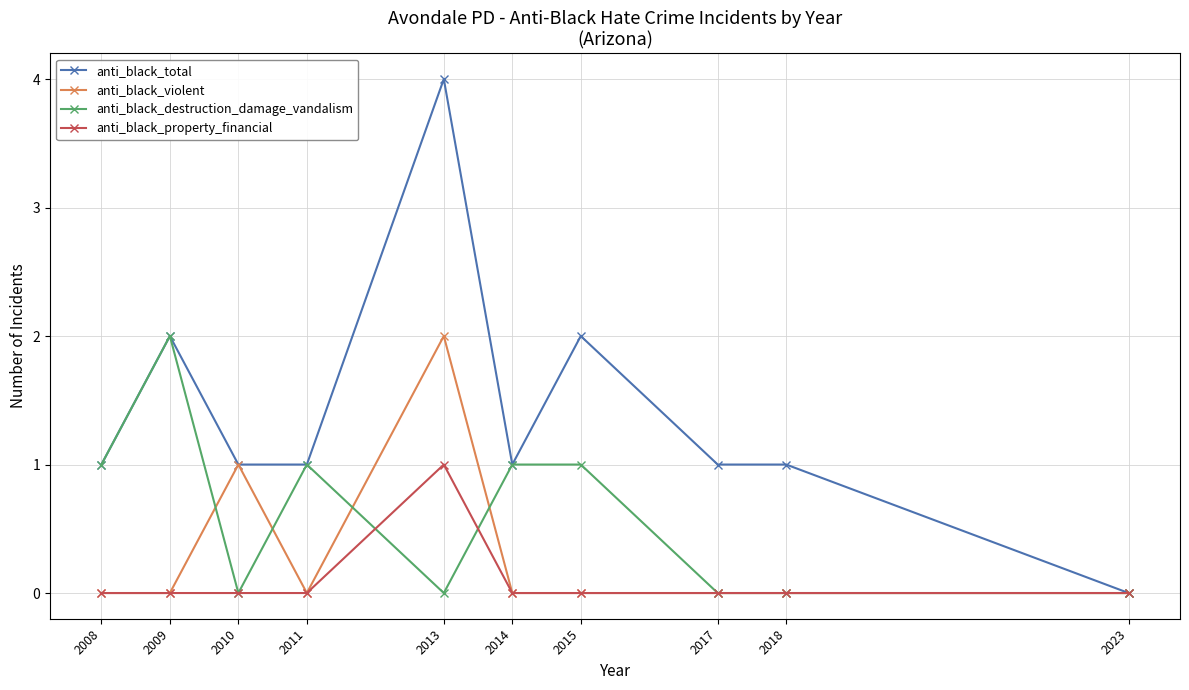

Which series has the largest range (max minus min)?

anti_black_total